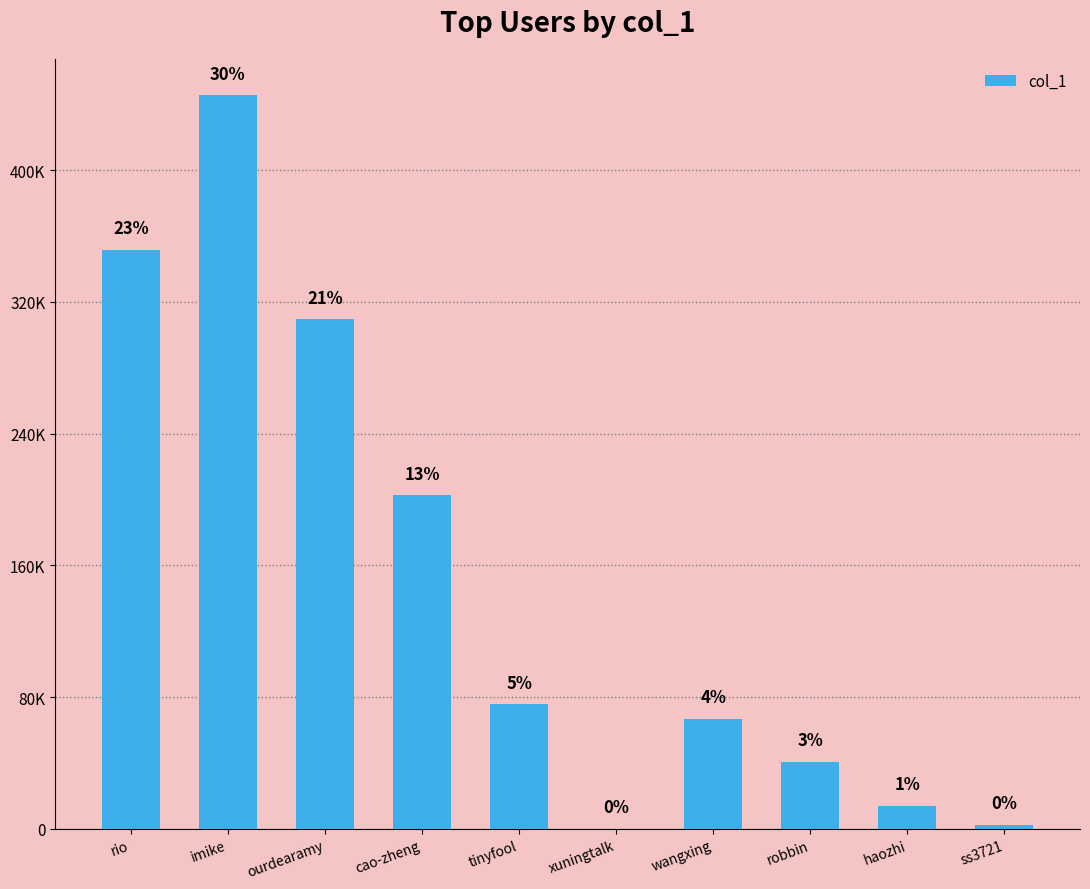

Which has a higher value, robbin or tinyfool?

tinyfool